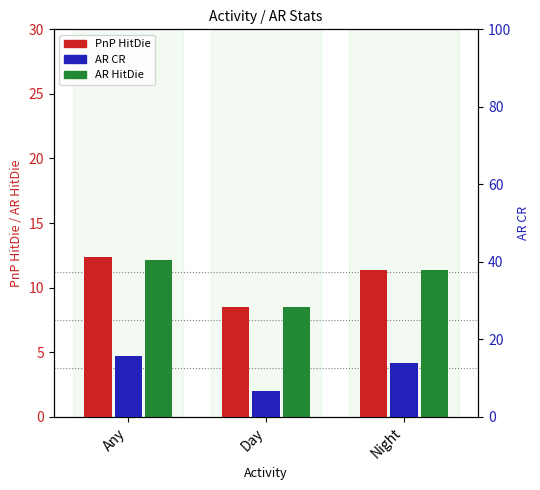

Which series has the largest total across all categories?

AR CR